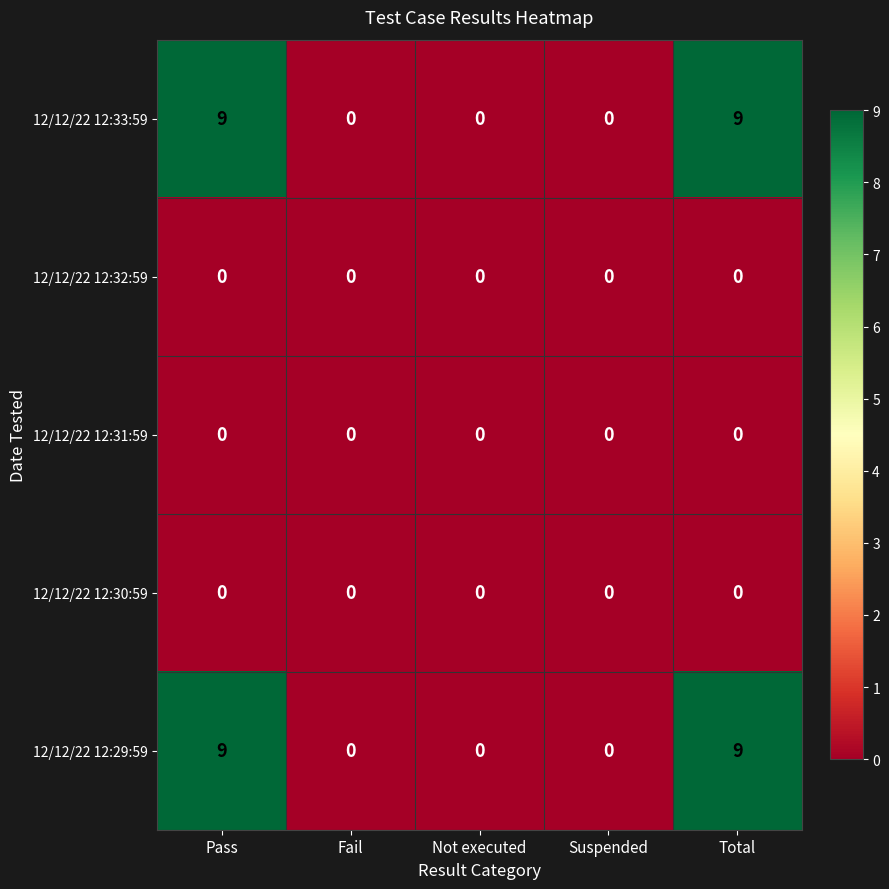

Is the value of 12/12/22 12:30:59 at Not executed greater than the value of 12/12/22 12:33:59 at Total?

No